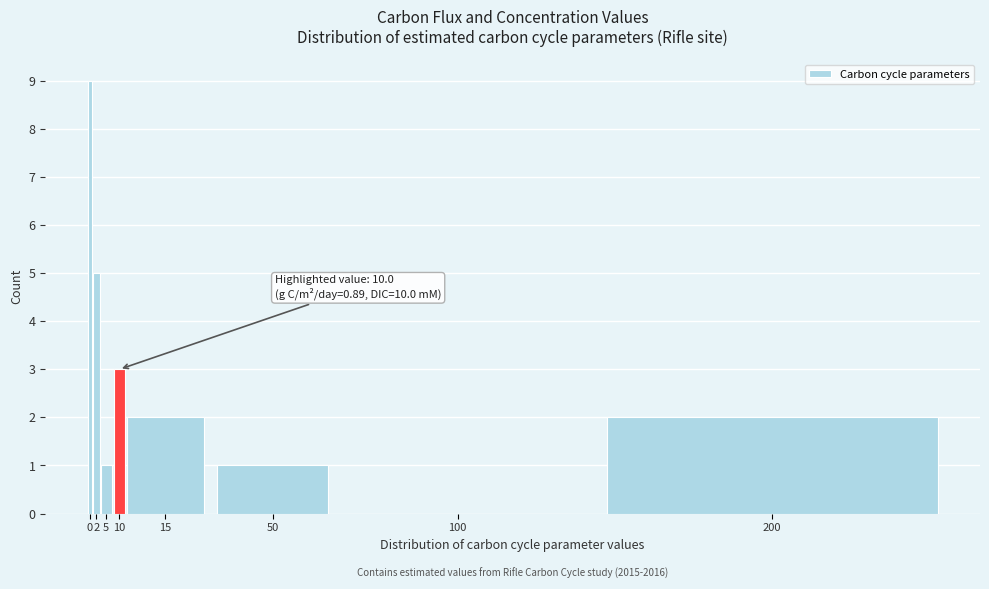

Reading left to right, what are all the values shown in this chart?

0=9	2=5	5=1	10=3	15=2	50=1	100=0	200=2